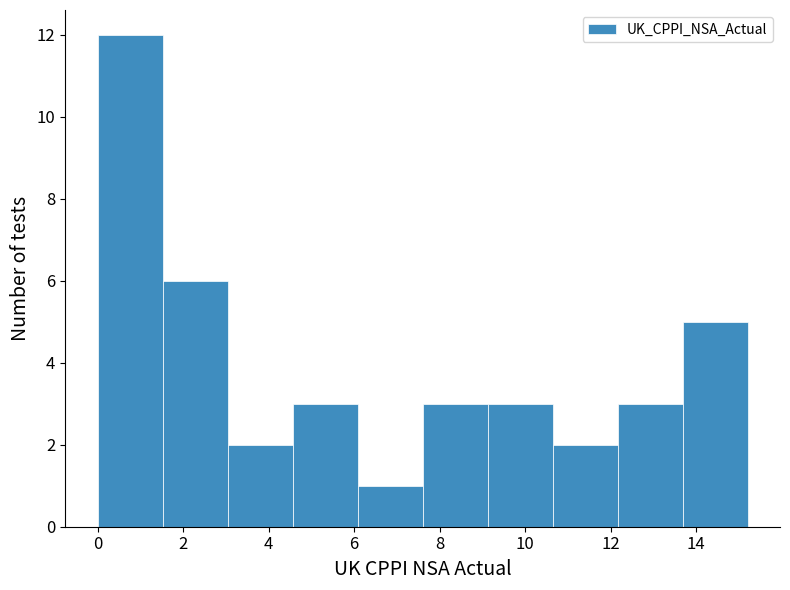

Reading left to right, list every bar in this chart as the range it spans on the x-axis followed by its height. Neither the bar edges nor the heights are printed on the chart, so give them approximately, as read against the axes.

0.00 to 1.52: 12
1.52 to 3.04: 6
3.04 to 4.56: 2
4.56 to 6.08: 3
6.08 to 7.60: 1
7.60 to 9.12: 3
9.12 to 10.64: 3
10.64 to 12.16: 2
12.16 to 13.68: 3
13.68 to 15.20: 5